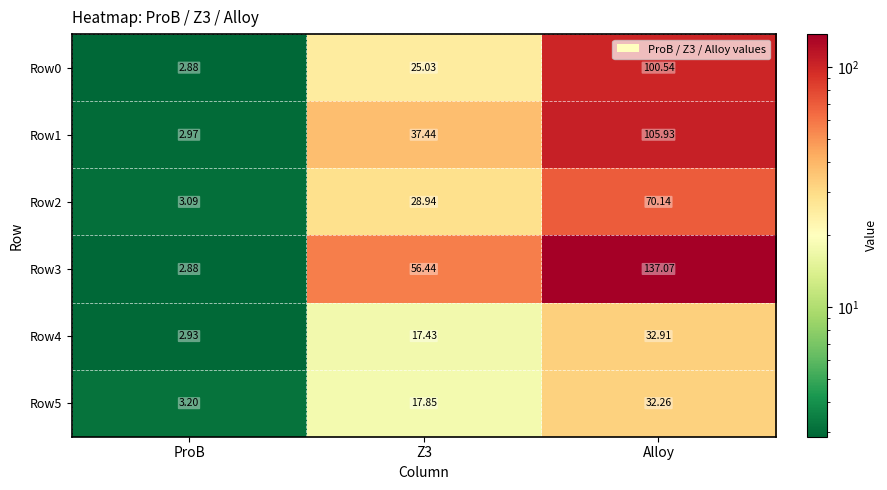

How many data points in Row0 are less than 25?

1